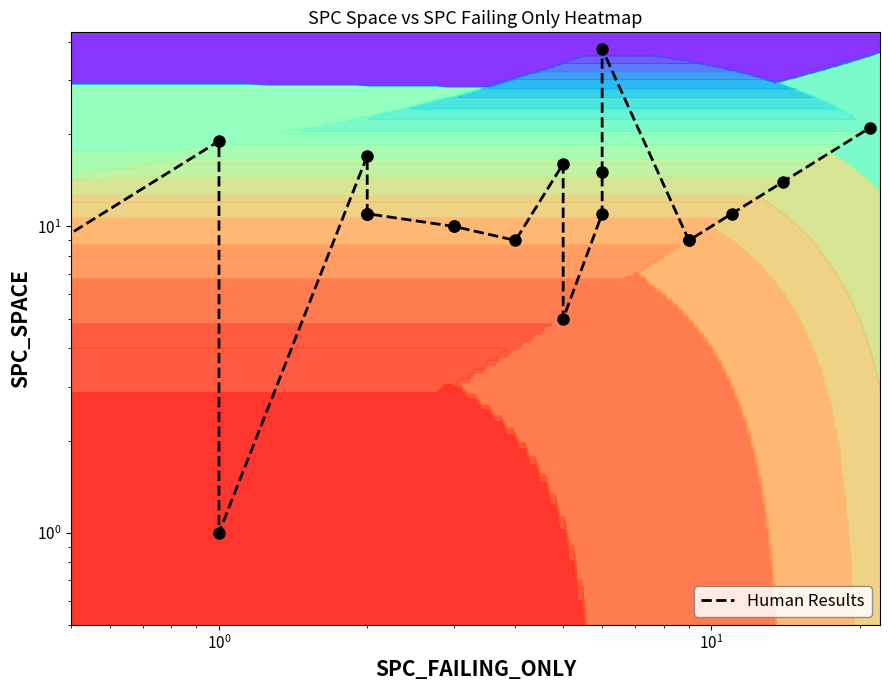

Count the number of values greater than 11.

7